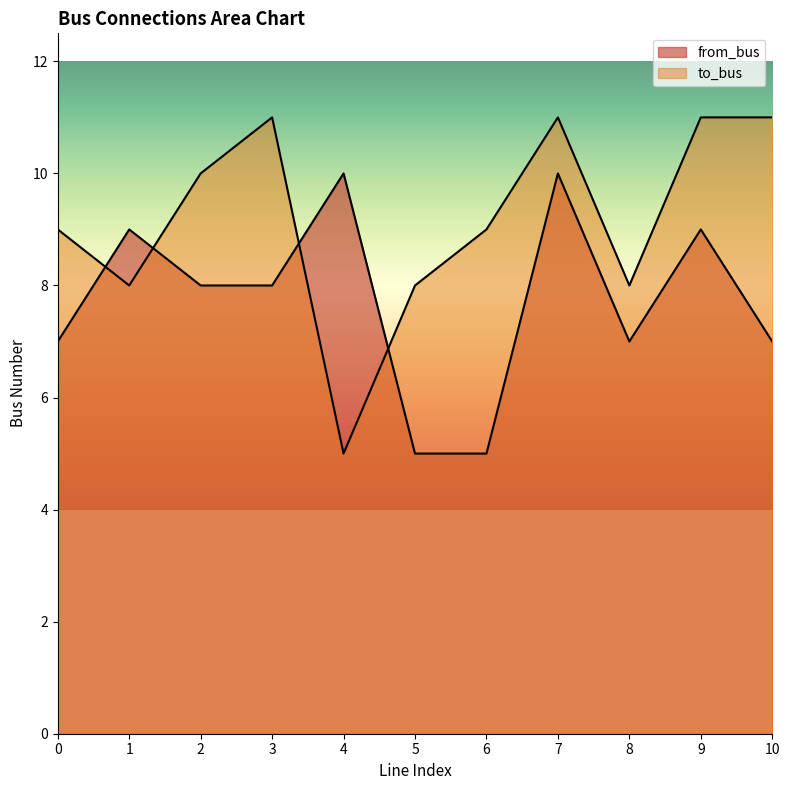

List the labels in order of from_bus value, smallest first.

5, 6, 0, 8, 10, 2, 3, 1, 9, 4, 7